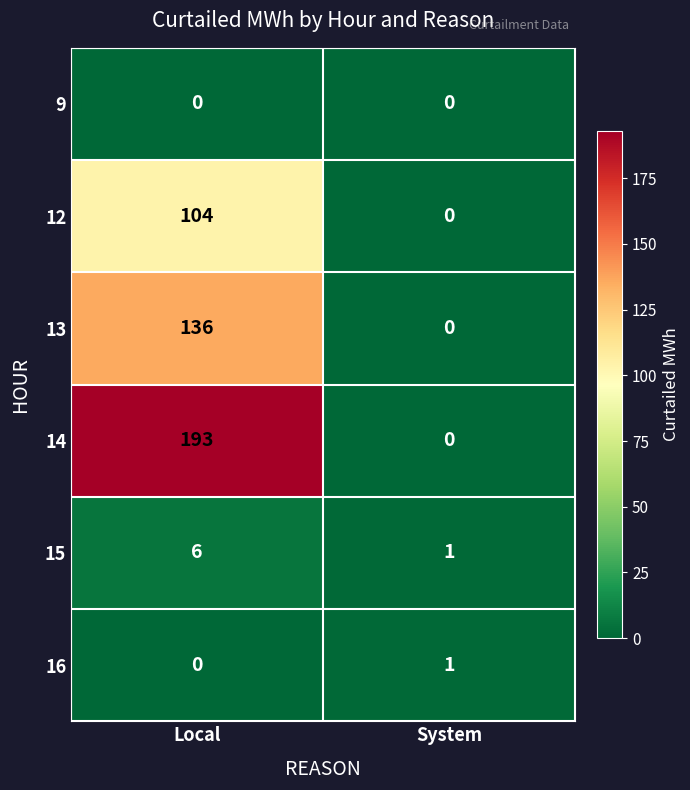

Which label corresponds to the largest value in the chart?

Local